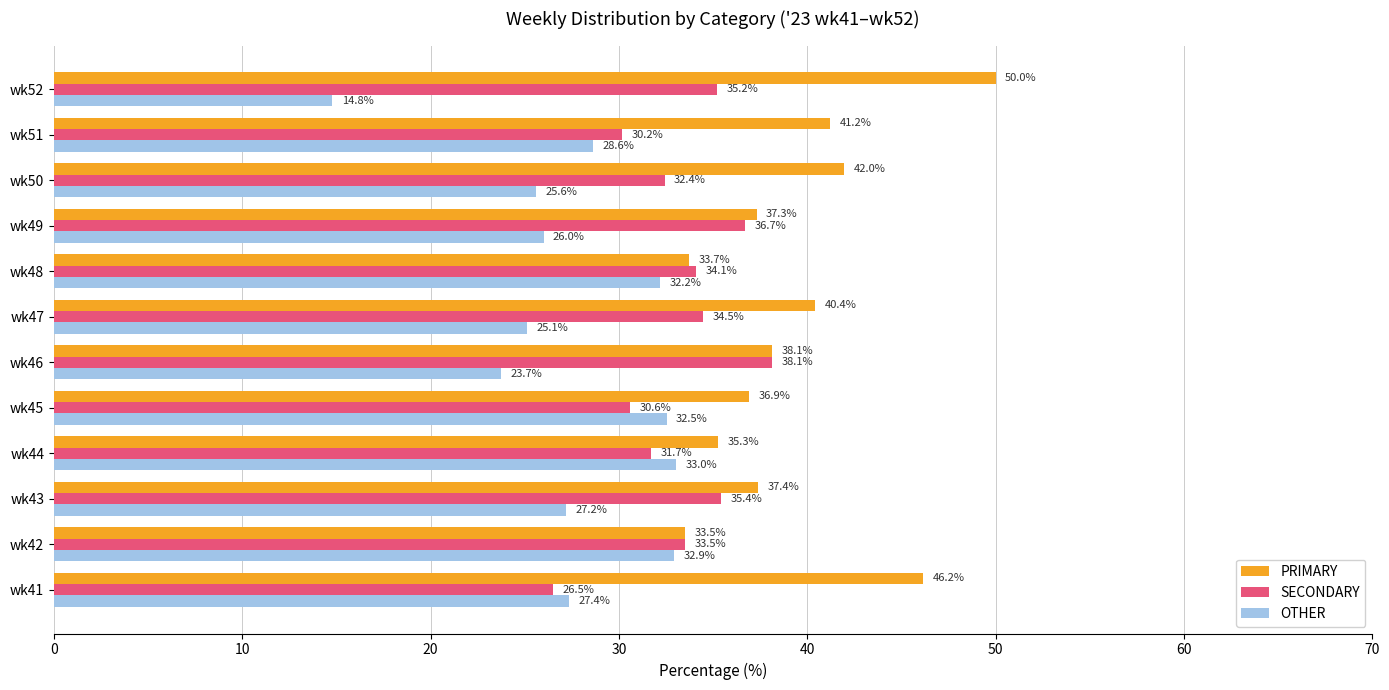

What is the difference between the maximum and minimum values in the OTHER series?

18.2